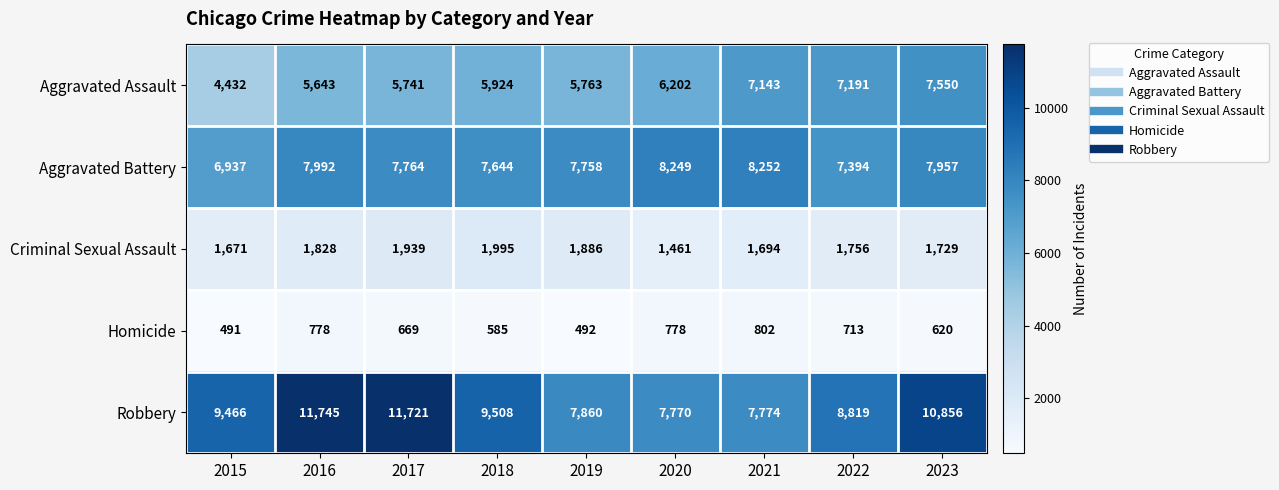

What is the smallest value displayed?

491